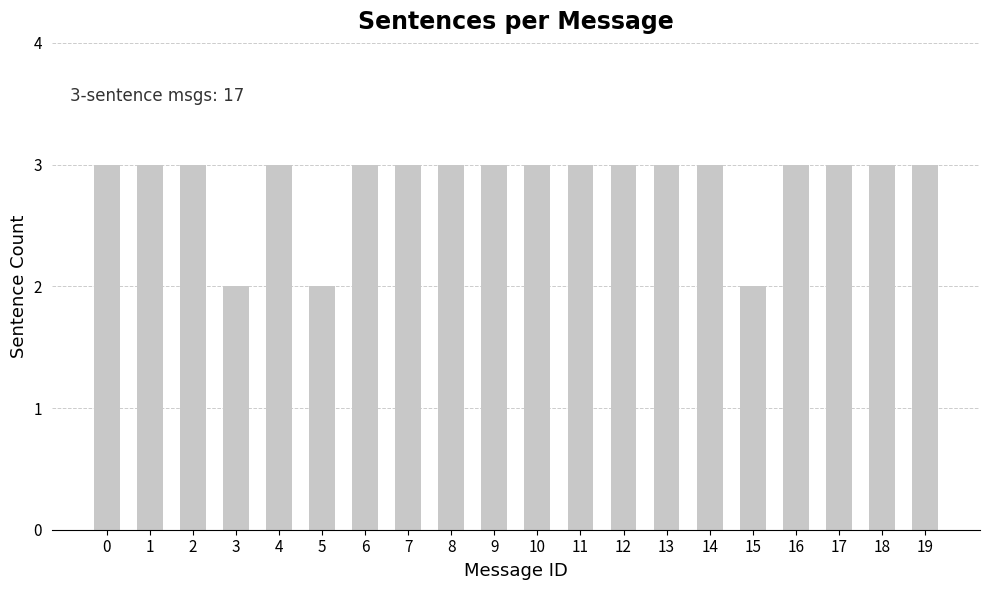

What is the approximate value at 12?

3